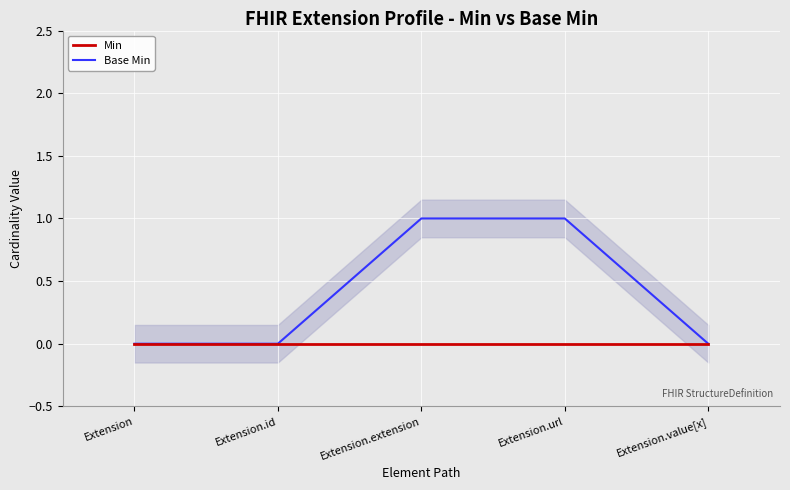

At how many categories does at least one series exceed 0?

2